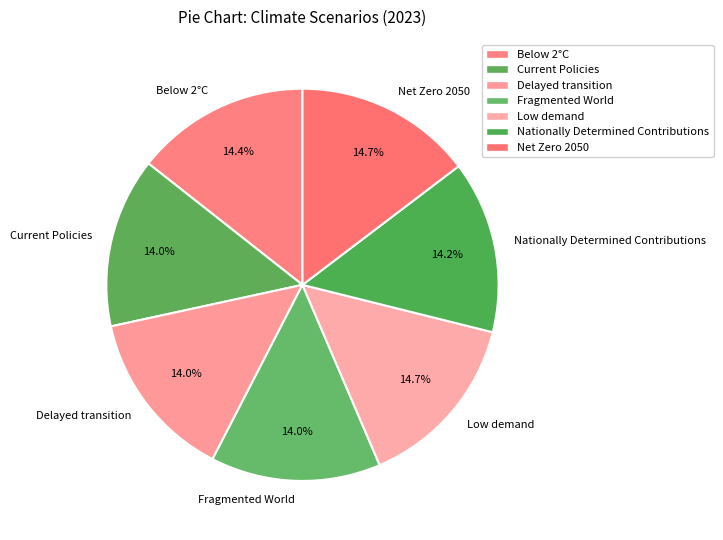

What portion of the pie excludes Fragmented World?

86.0%